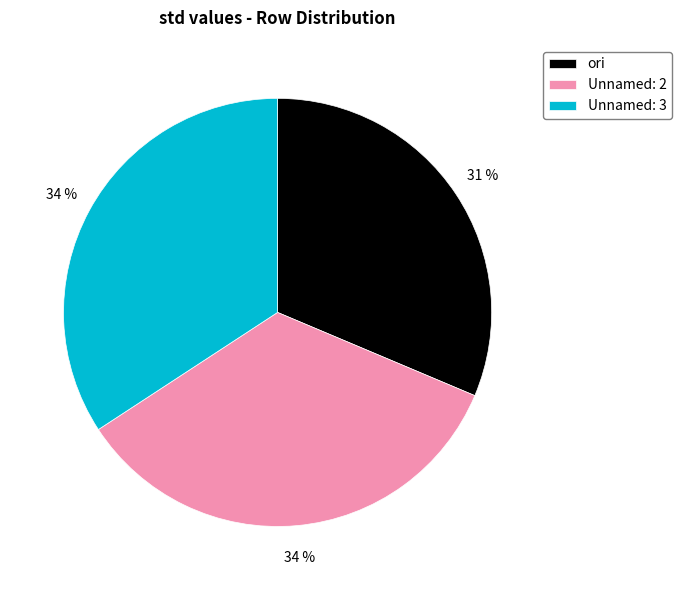

Which has a higher value, ori or Unnamed: 2?

Unnamed: 2